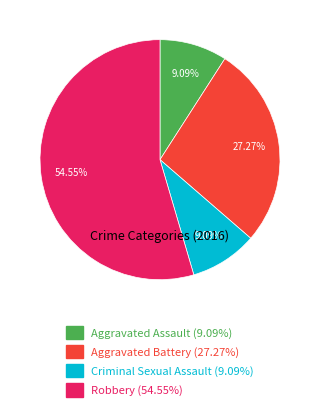

How many segments does this pie chart have?

4